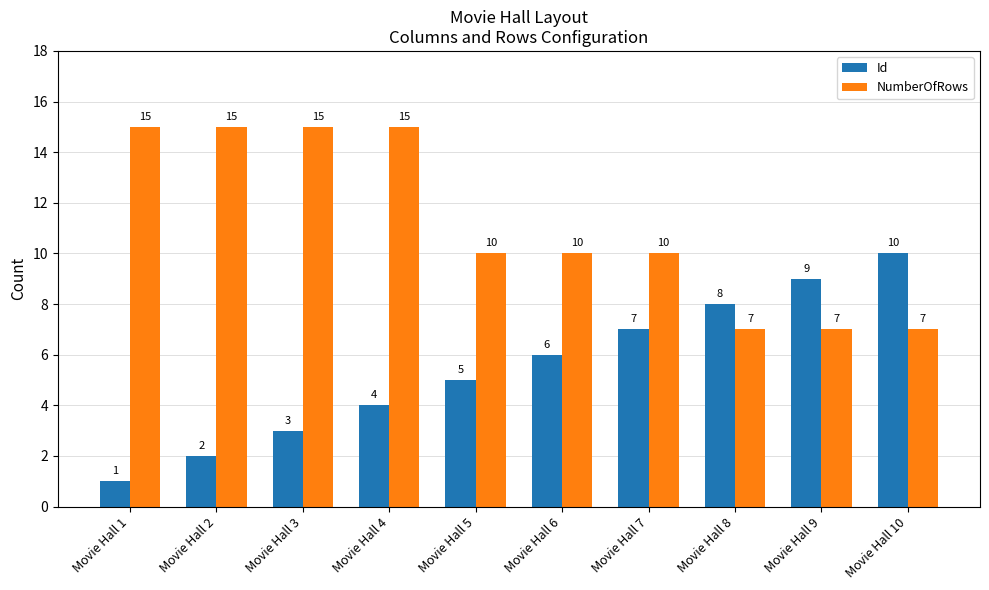

Is the value of NumberOfRows at Movie Hall 4 greater than the value of Id at Movie Hall 8?

Yes